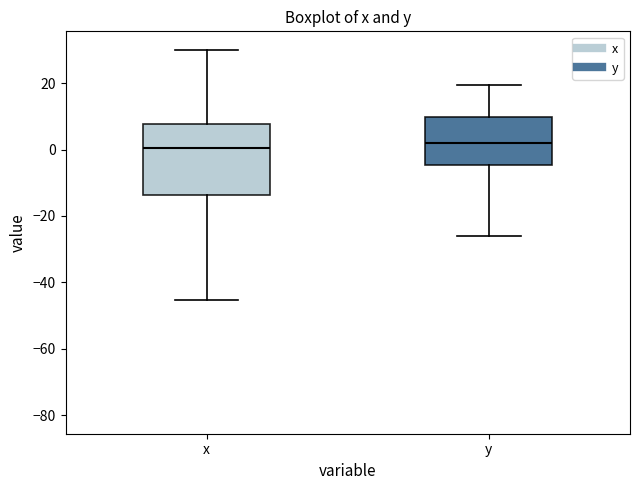

Which box is the tallest, from its lower edge to its upper edge?

x